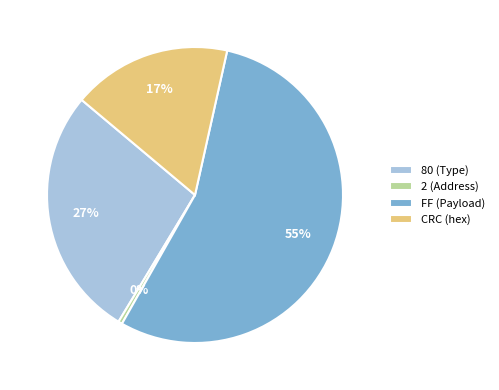

What is the largest slice in the pie chart?

FF (Payload)